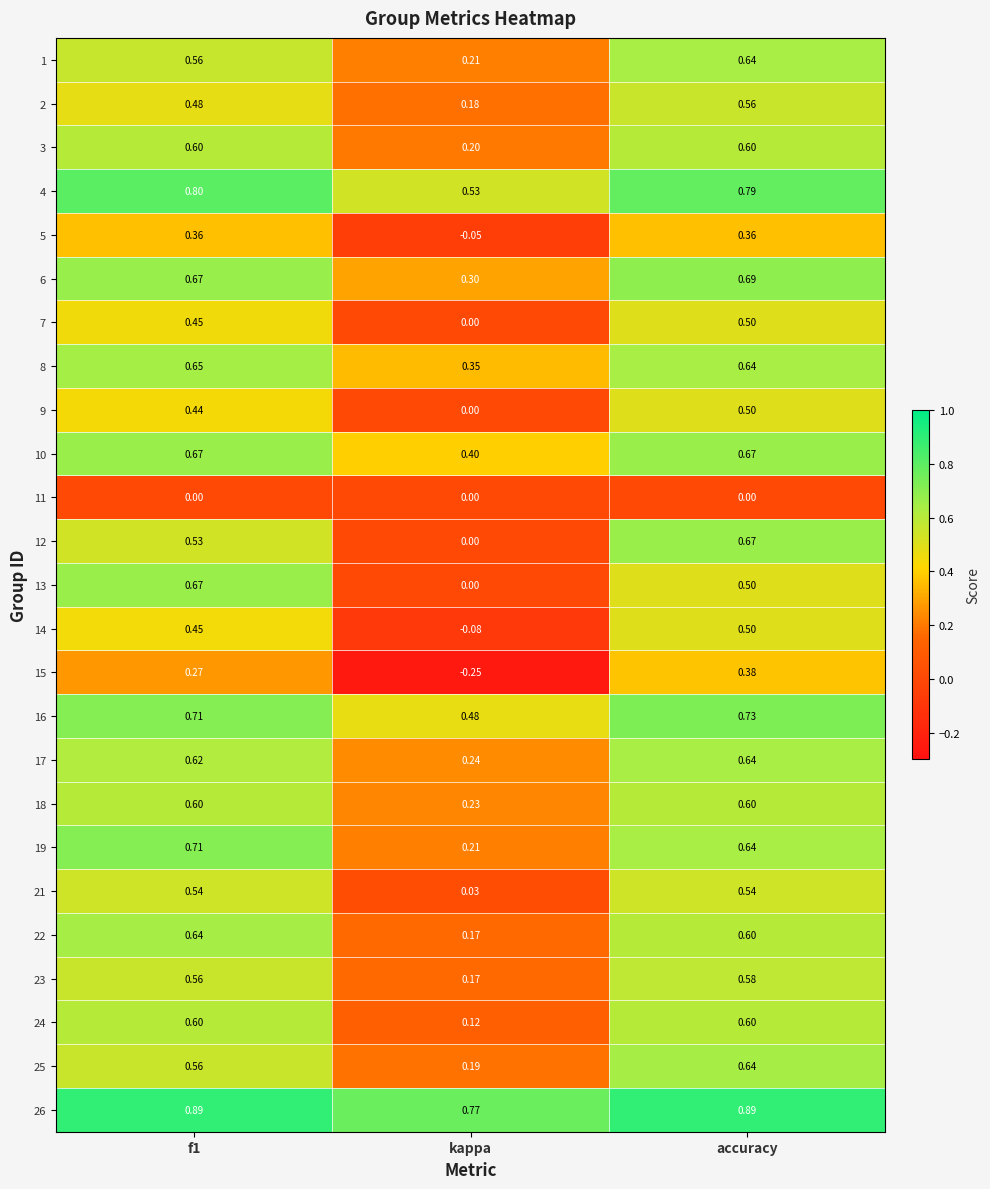

At which label is 21 closest to 0?

kappa